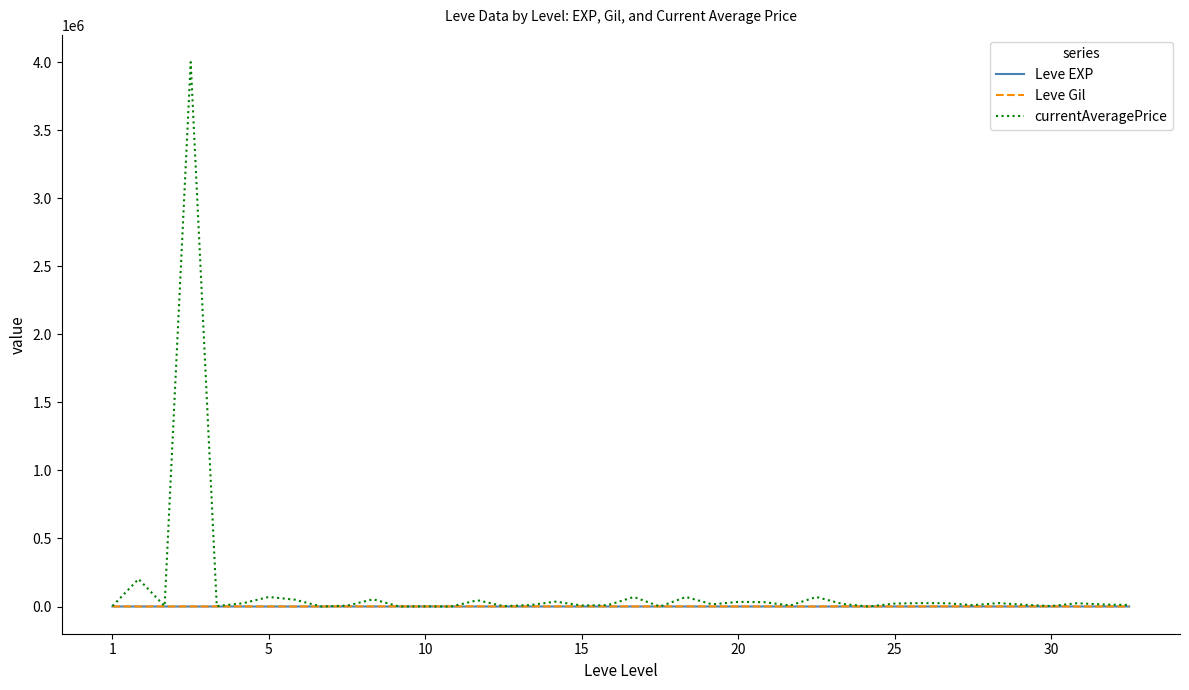

Which series has the largest range (max minus min)?

currentAveragePrice